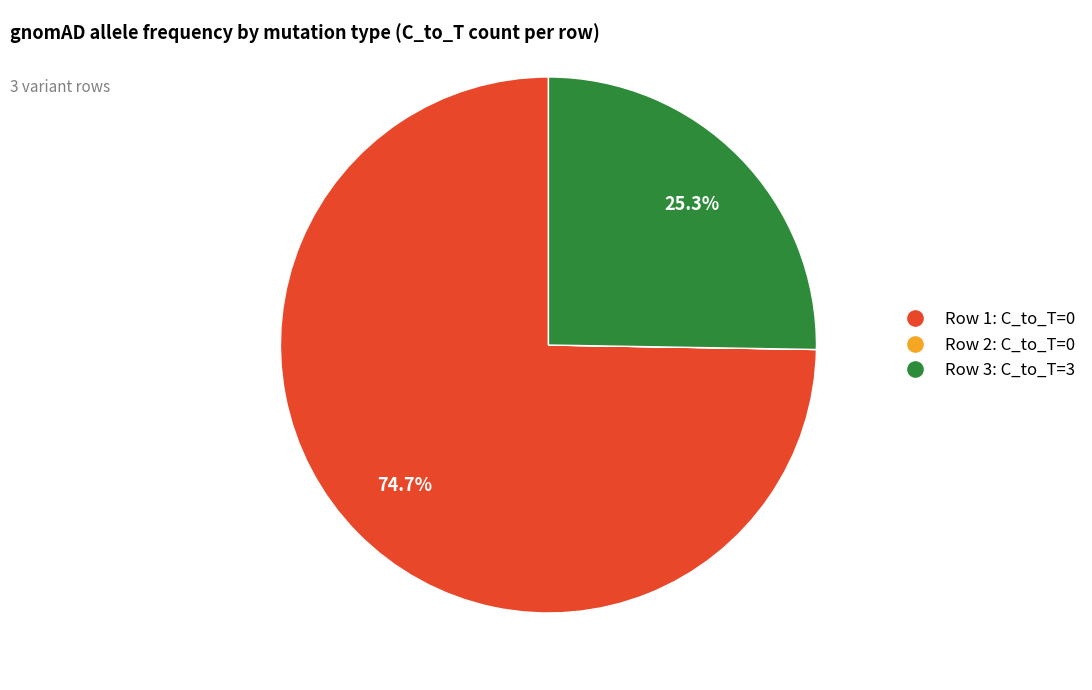

Is there any slice that represents more than half of the pie?

Yes